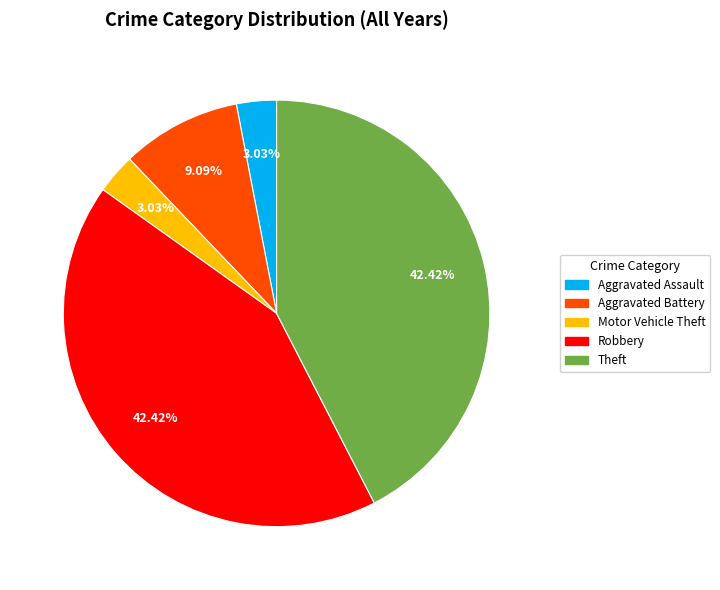

What percentage is the Aggravated Battery slice, to the nearest percent?

9%